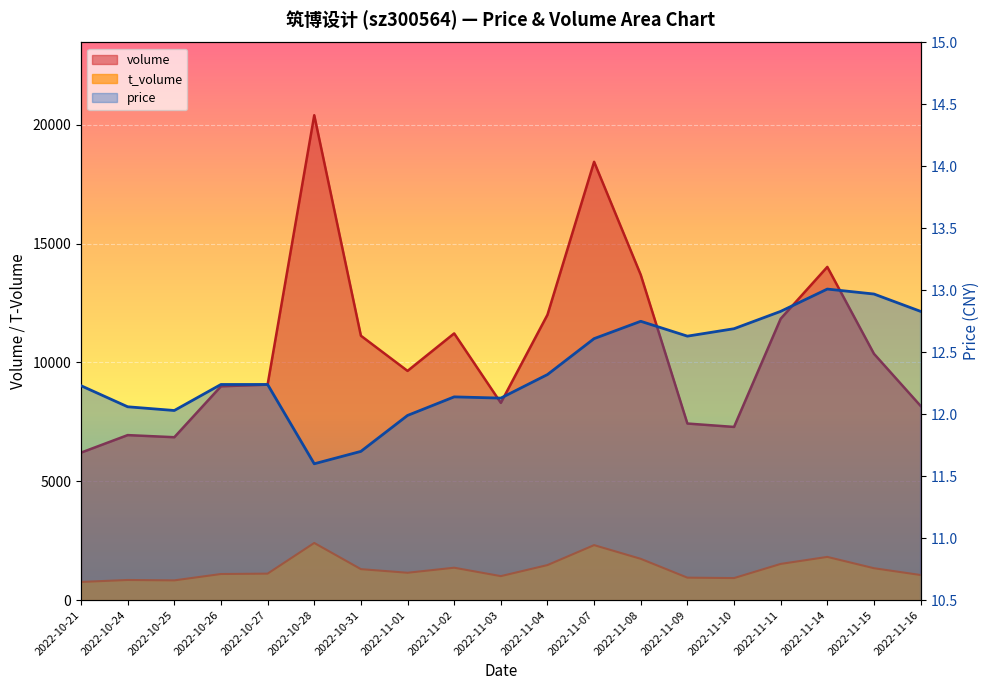

At which label does price reach its peak?

2022-11-14